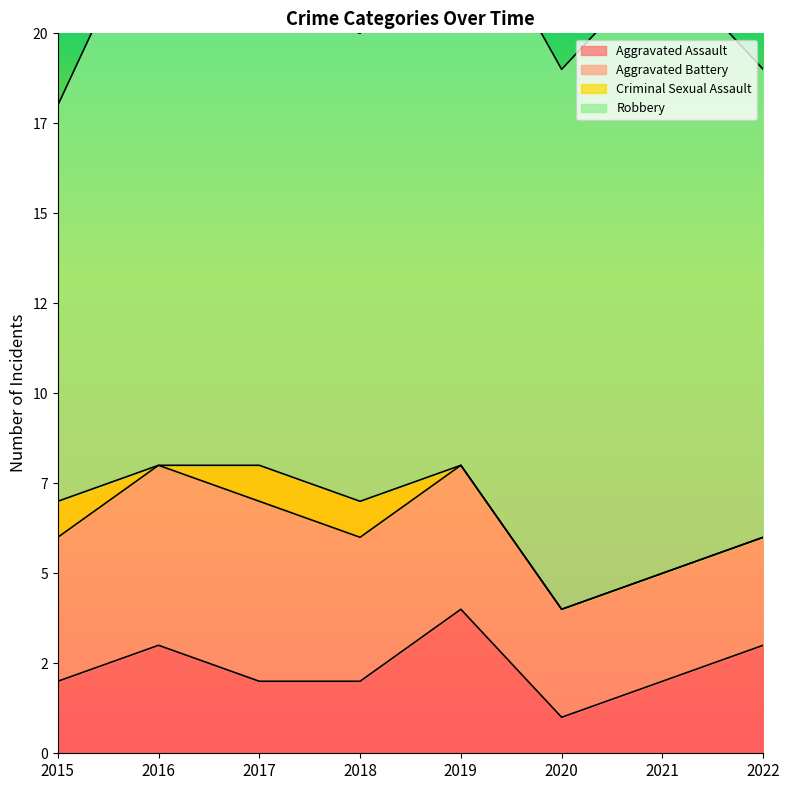

How many interior local valleys does the Criminal Sexual Assault series have?

1